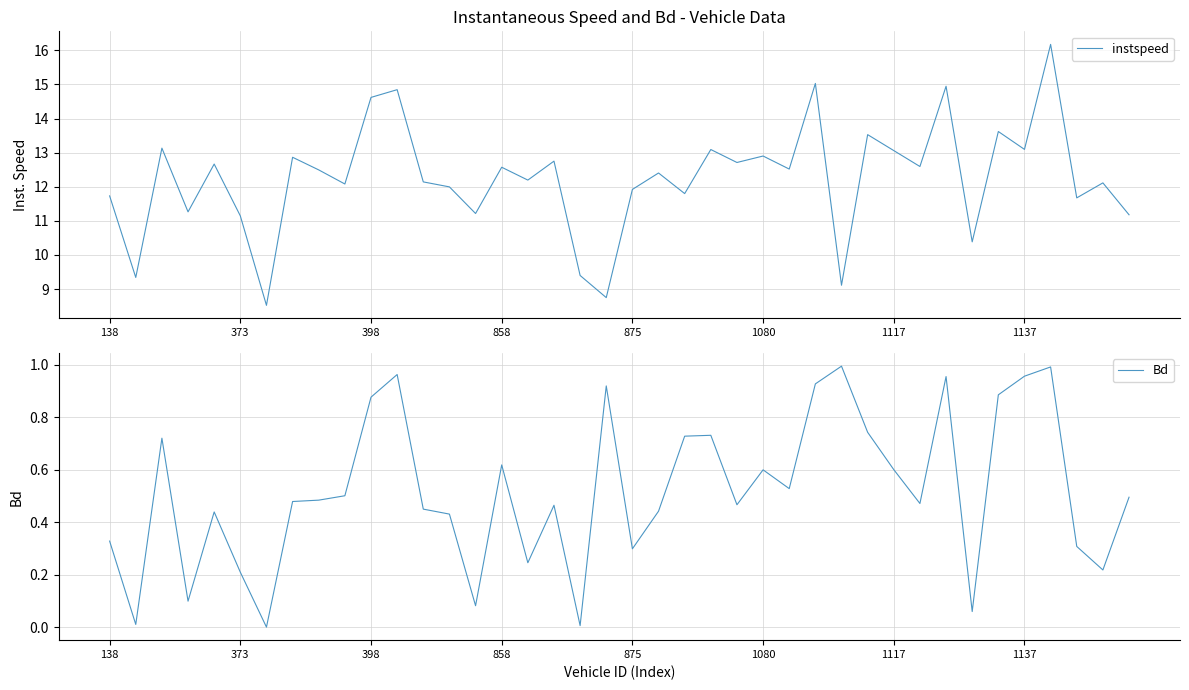

Rank the series at 32 from highest to lowest value.

instspeed, Bd